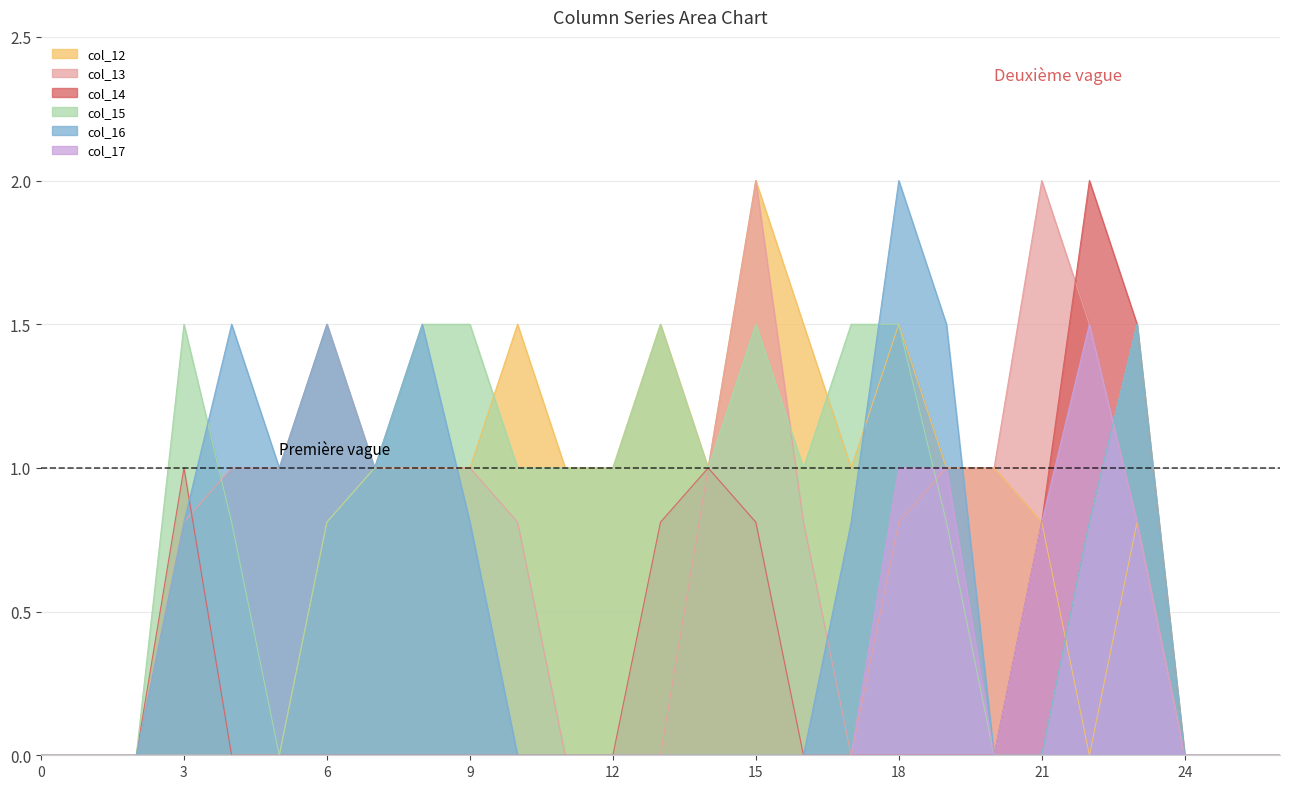

True or false: col_15 and col_16 cross at least once.

True